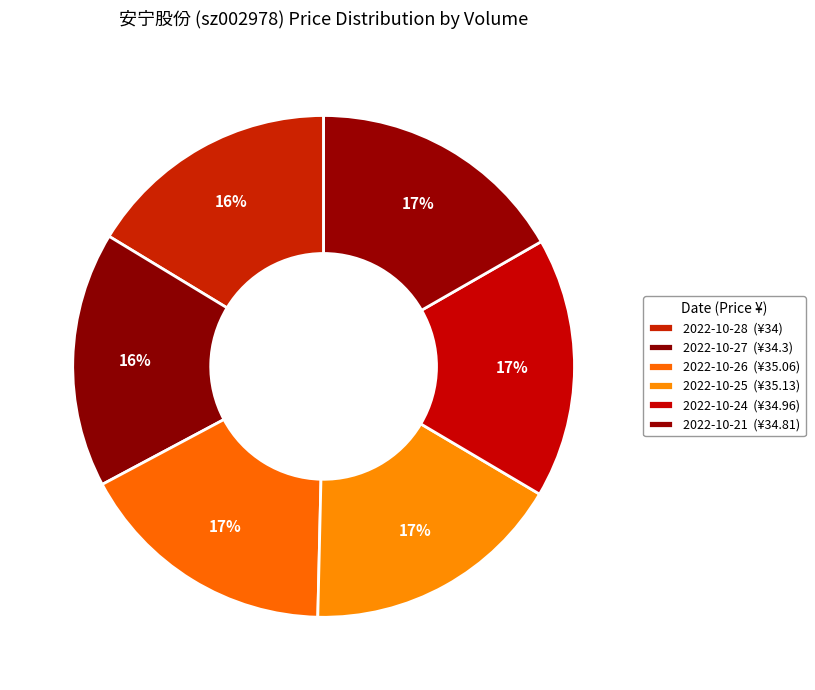

How many segments does this pie chart have?

6